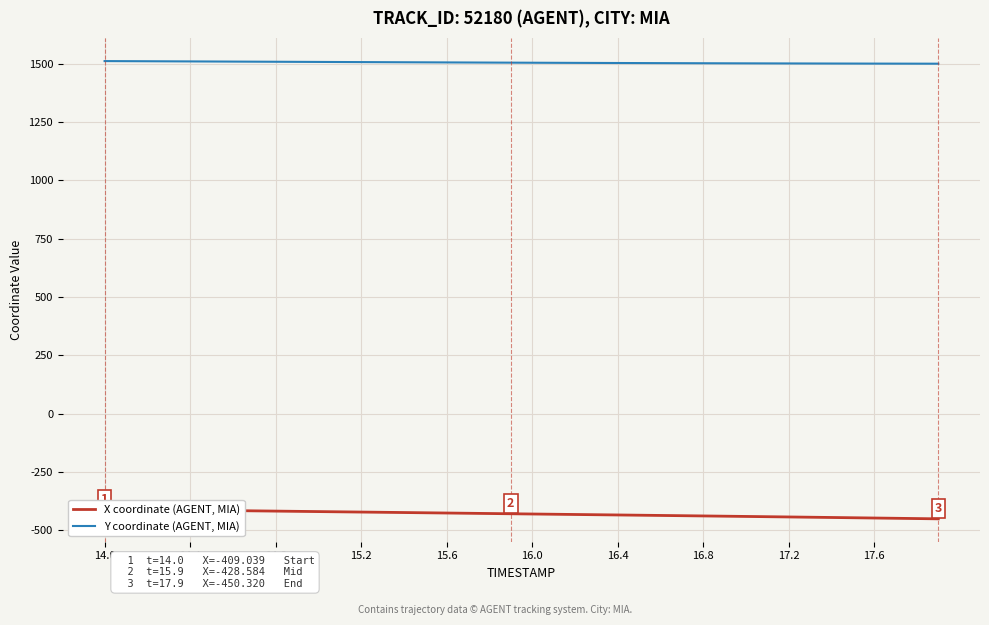

At how many categories does at least one series exceed 951?

40